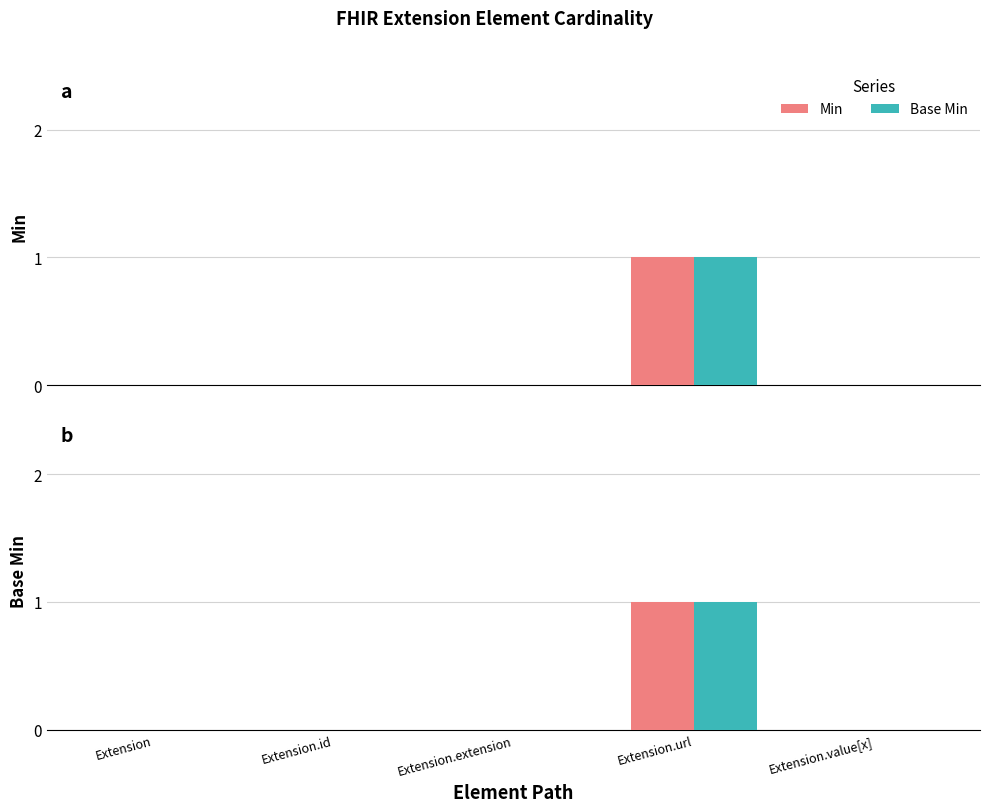

The value of Base Min at Extension.url is 2. True or false?

False